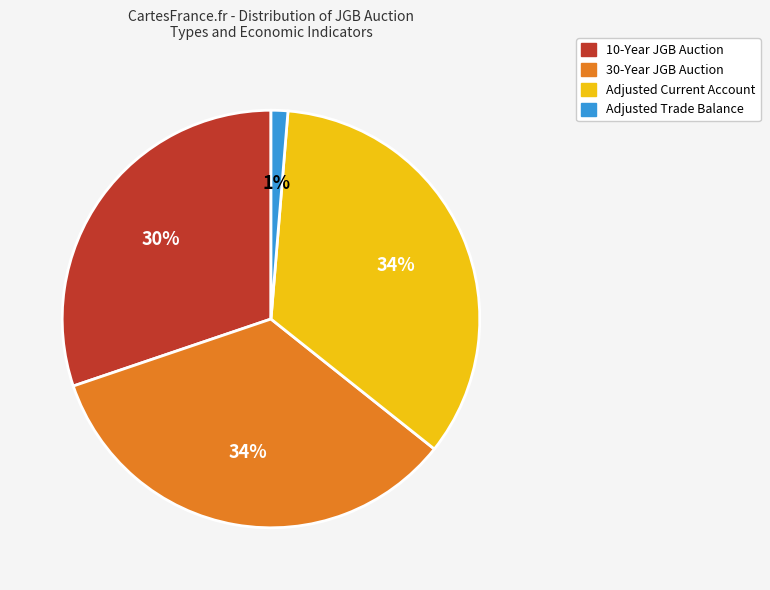

How many slices are in this pie chart?

4